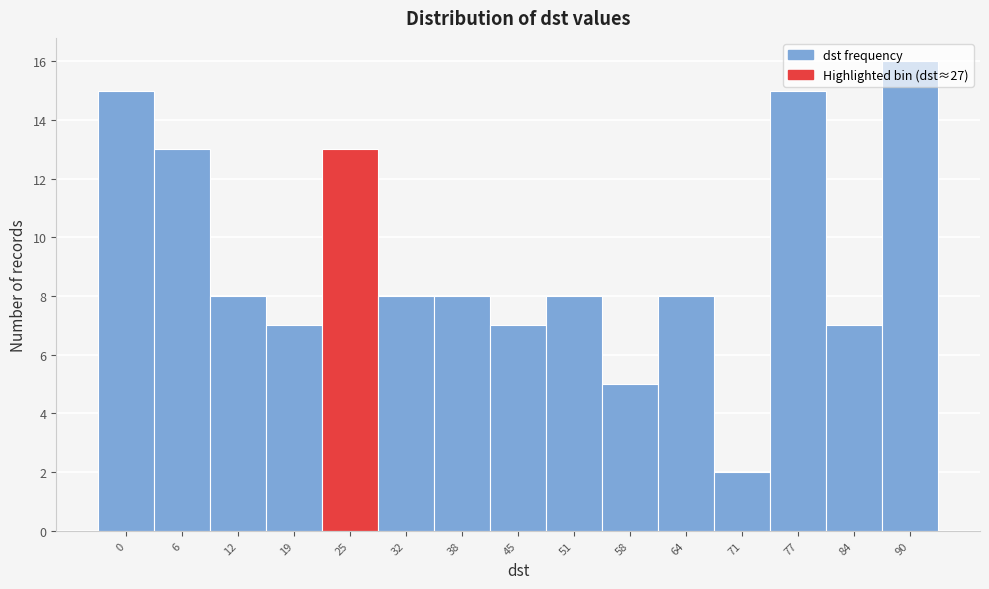

What is the change in value from 19 to 32?

+1